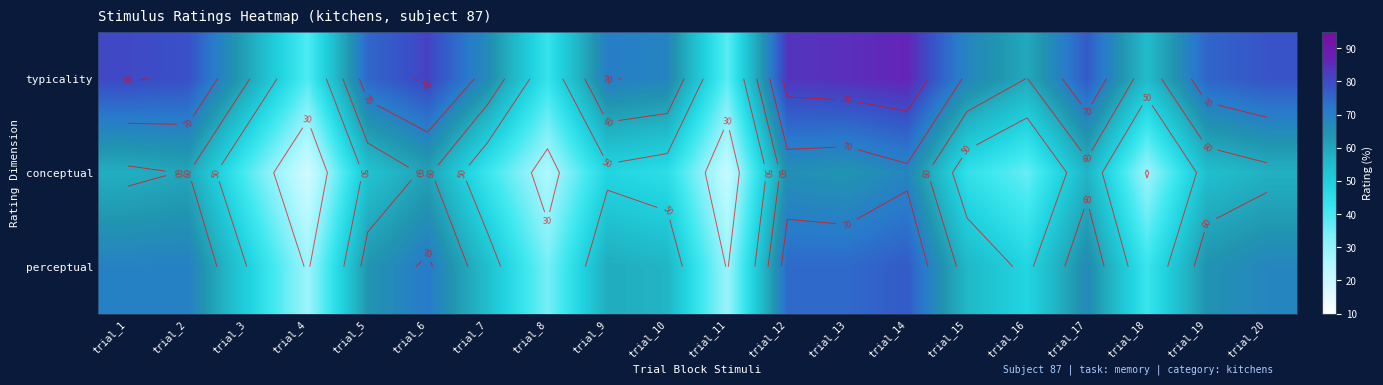

How many values in the perceptual series are below 64?

10